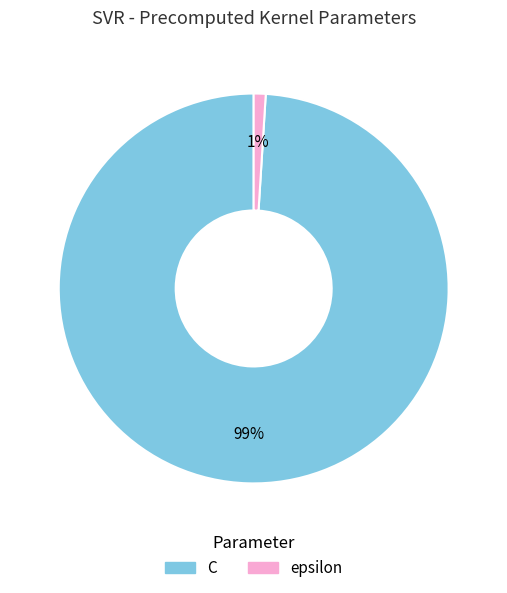

What percentage is the epsilon slice, to the nearest percent?

1%